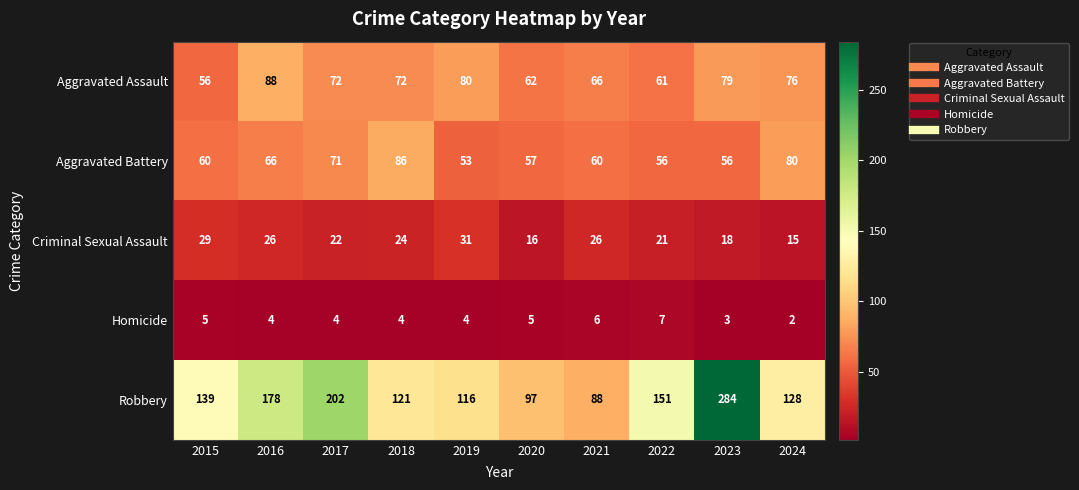

List the series in order of their peak value, lowest first.

Homicide, Criminal Sexual Assault, Aggravated Battery, Aggravated Assault, Robbery